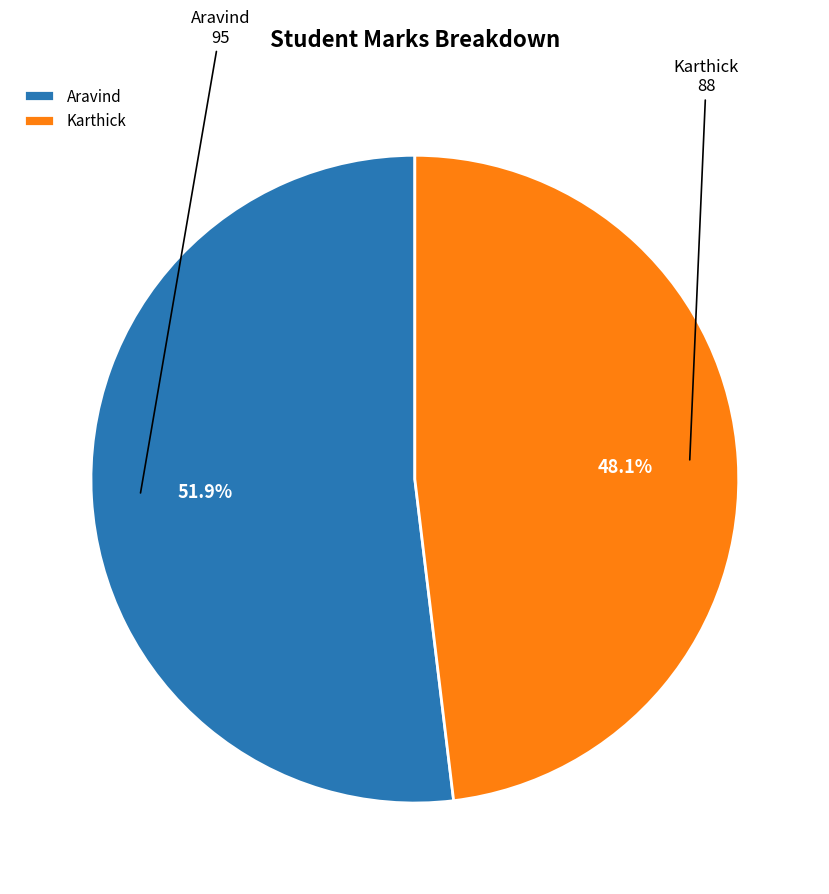

Approximately how many times larger is the value at Karthick compared to Aravind?

0.9